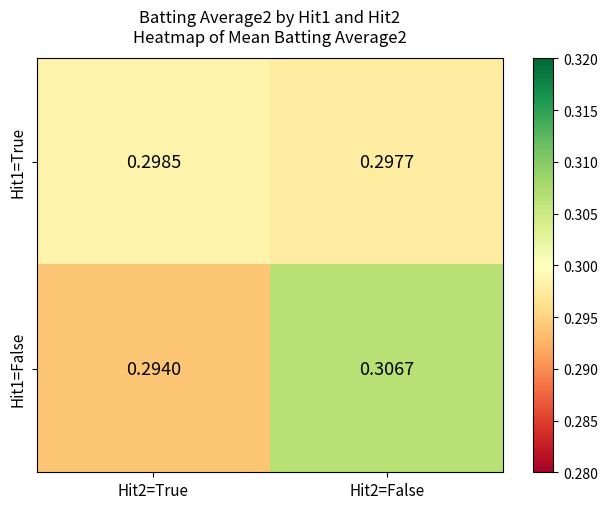

List the series in order of their peak value, lowest first.

Hit1=True, Hit1=False